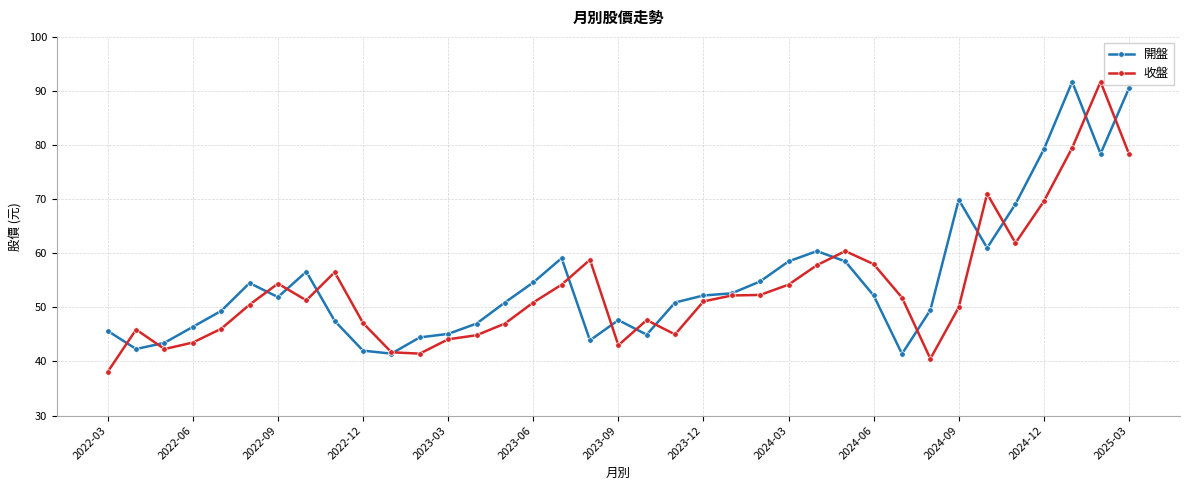

Does the chart have visible grid lines?

Yes